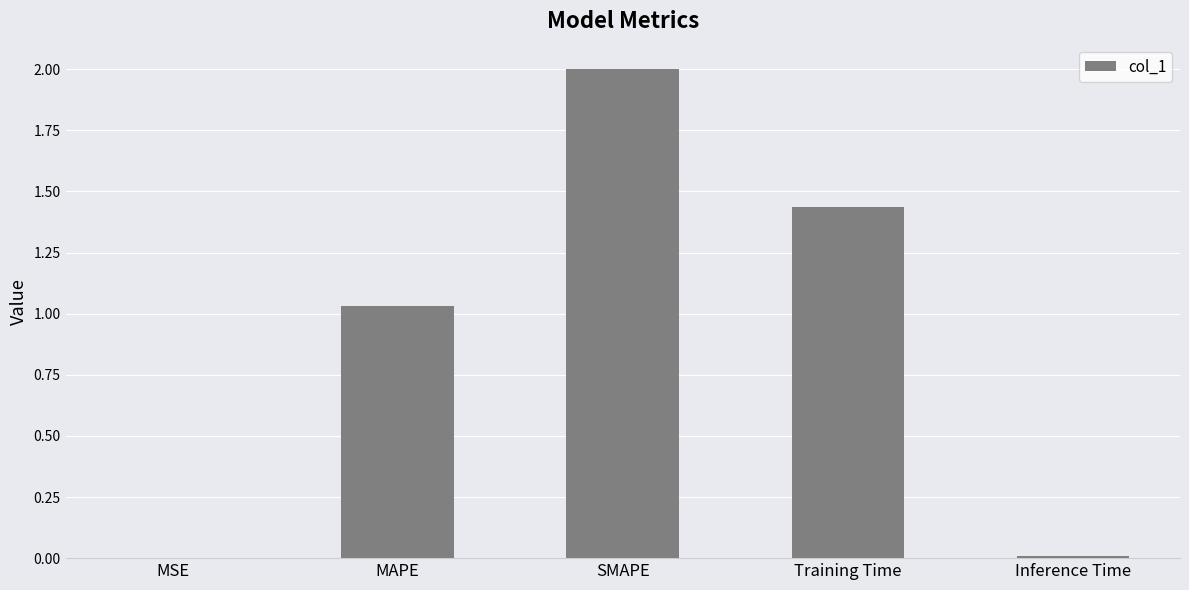

What is the sum of all values?

4.5